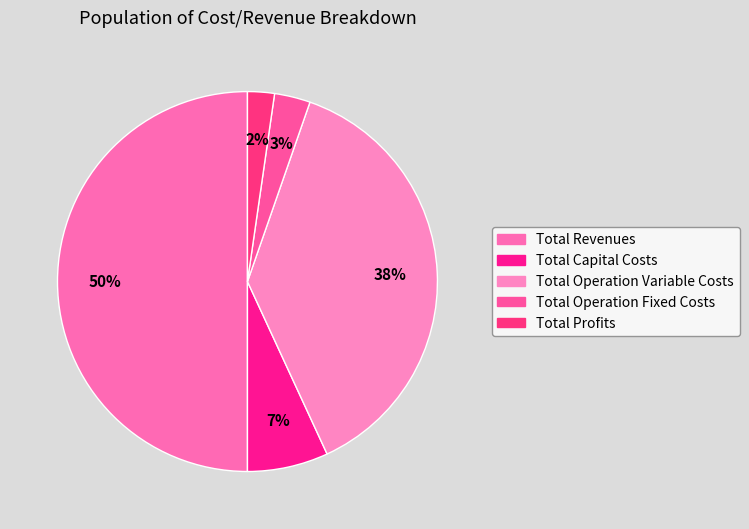

Is it true that Total Operation Fixed Costs is 3% of the pie?

True